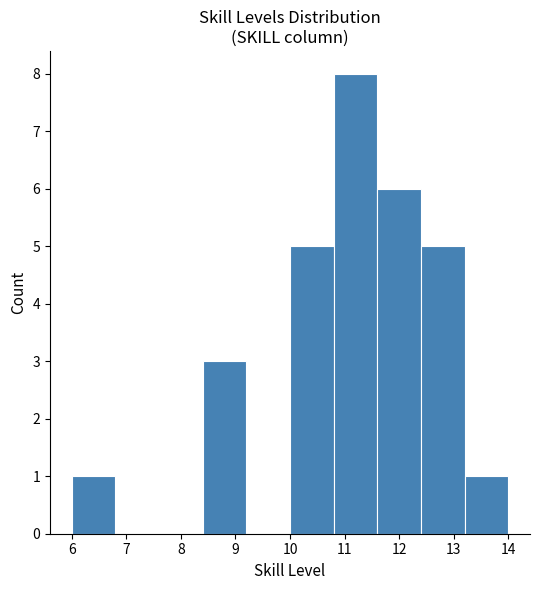

Reading left to right, list every bar in this chart as the range it spans on the x-axis followed by its height. The values are not printed on the chart, so give them approximately, as read against the axis.

6.0 to 6.8: 1
6.8 to 7.6: 0
7.6 to 8.4: 0
8.4 to 9.2: 3
9.2 to 10.0: 0
10.0 to 10.8: 5
10.8 to 11.6: 8
11.6 to 12.4: 6
12.4 to 13.2: 5
13.2 to 14.0: 1